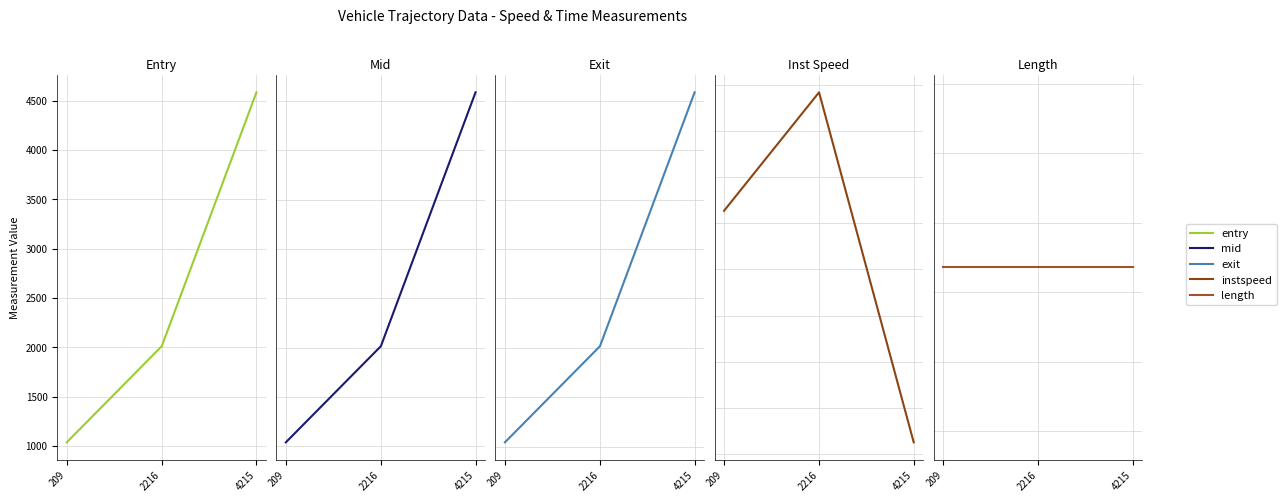

Where does the instspeed series first go above 12?

209